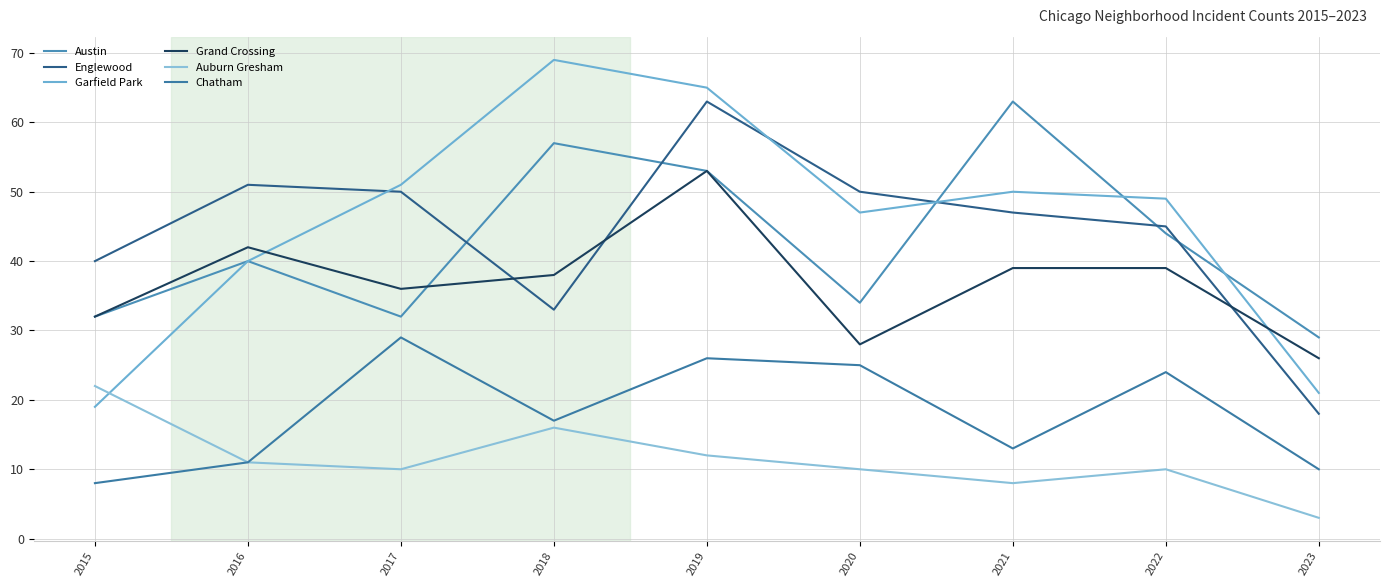

What is the difference between the highest and lowest values at 2018?

53